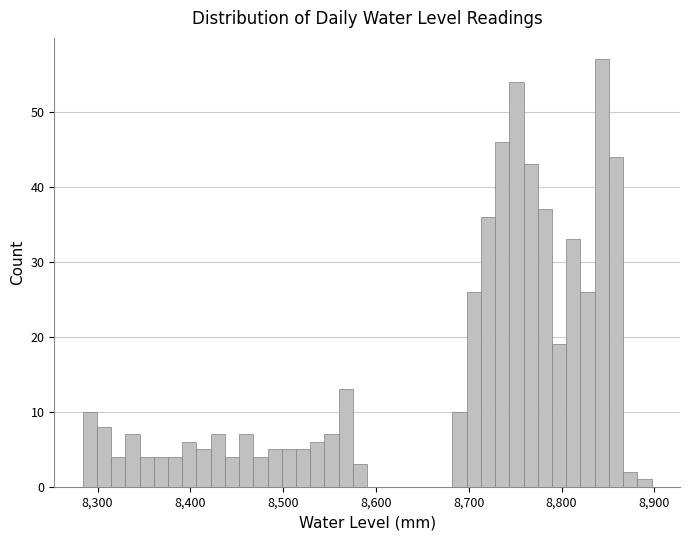

Read against the x-axis, roughly where is the centre of the tallest bar?

8840